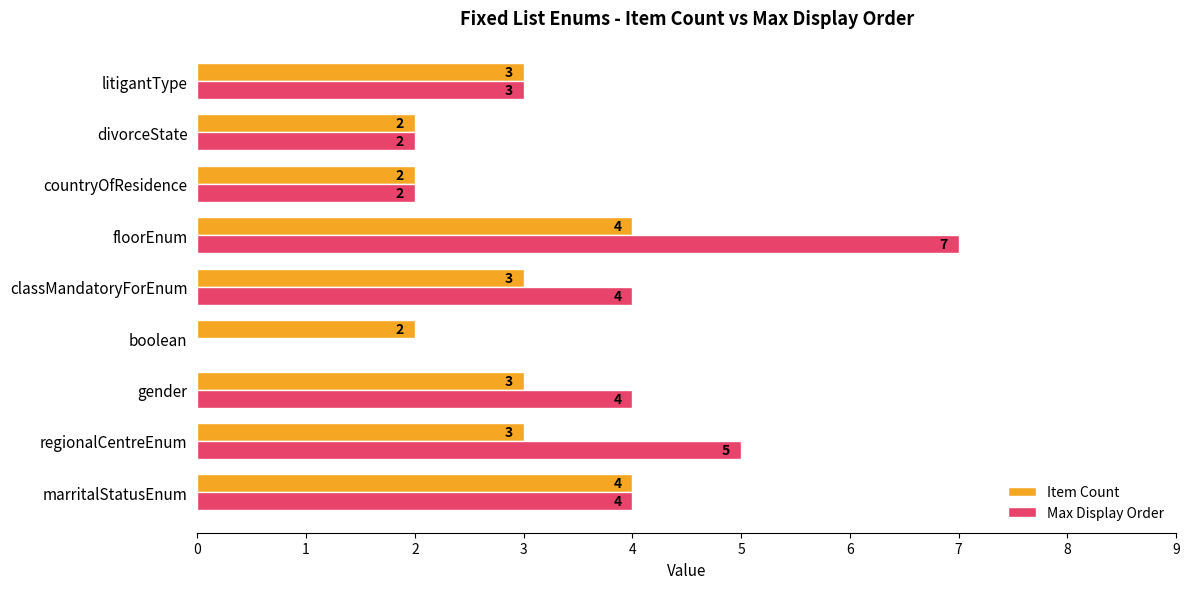

What value does the Item Count series have at regionalCentreEnum?

3